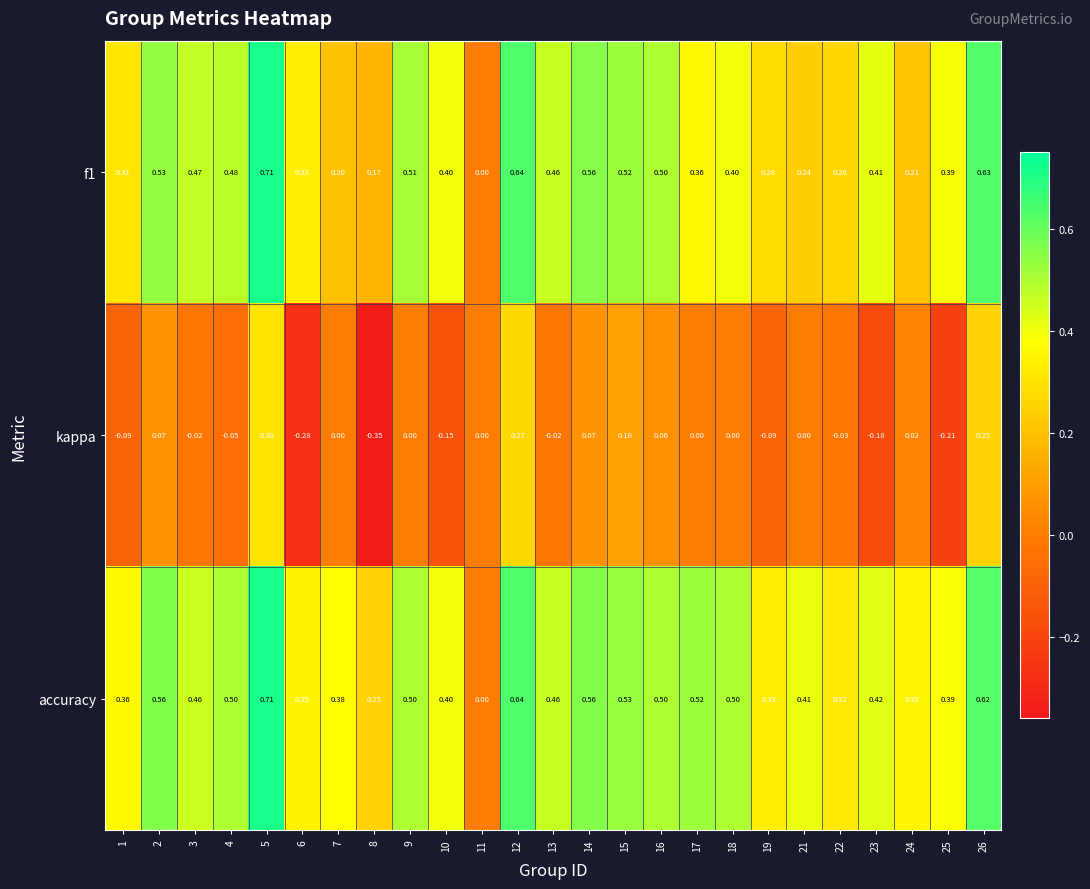

Between 6 and 17, which series saw the biggest shift?

kappa